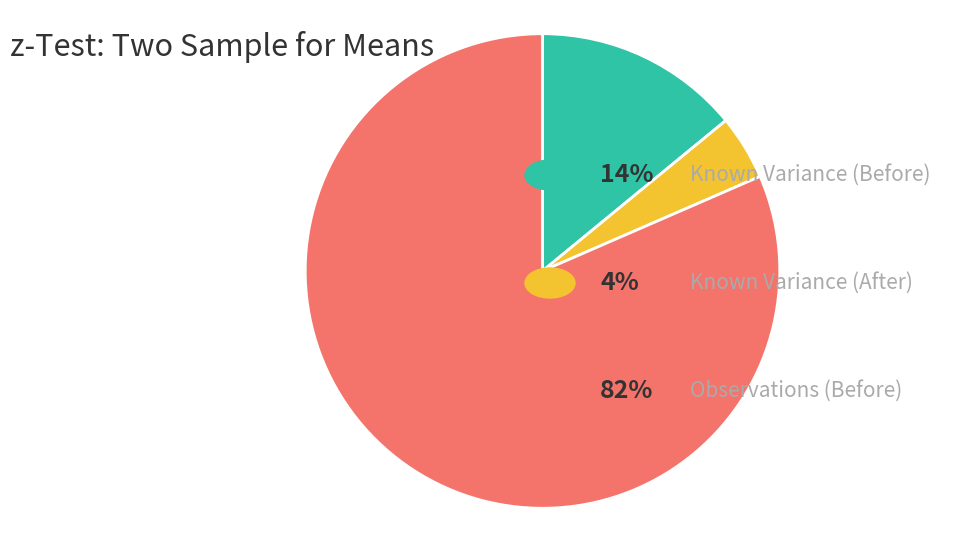

Does any single category account for the majority?

Yes